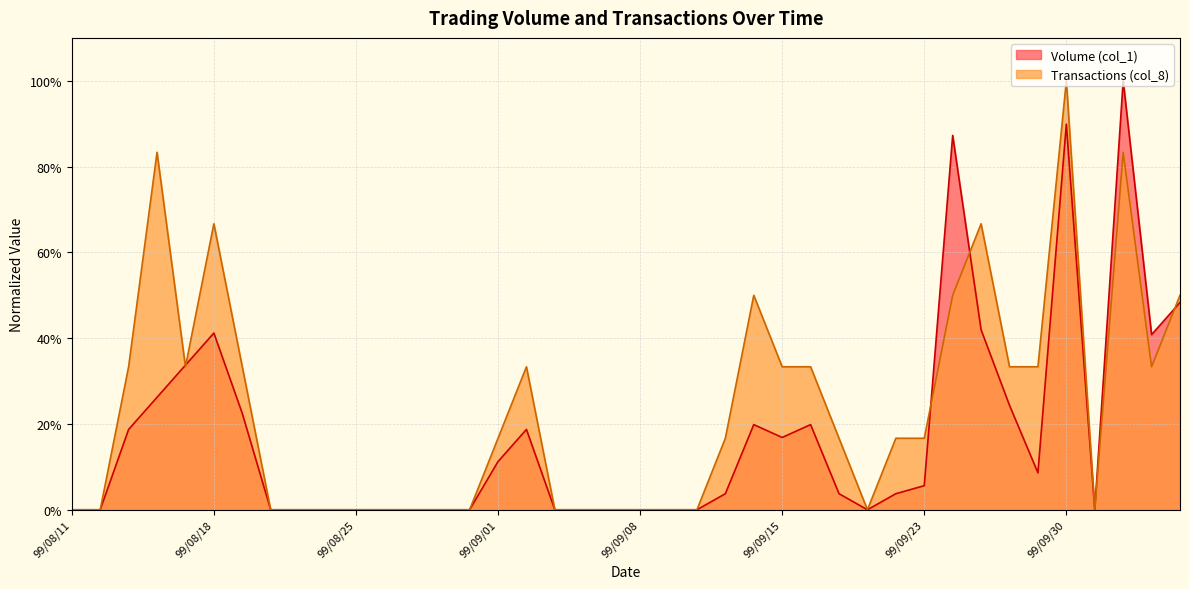

What is the label of the 18th point from the left?

99/09/03